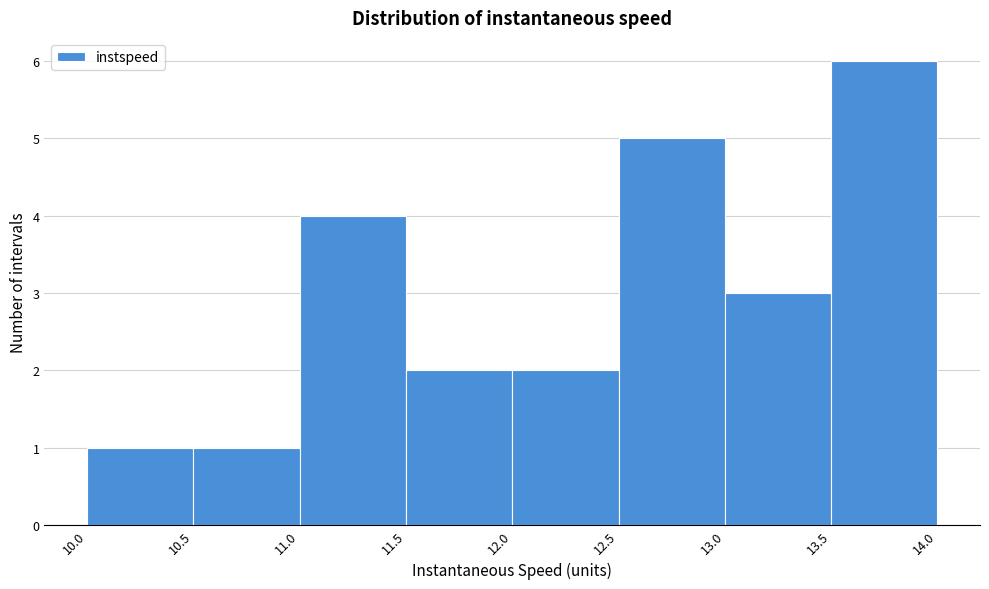

Reading left to right, transcribe this chart: for each bar, give the range it covers on the x-axis and its height. The values are not printed on the chart, so give them approximately, as read against the axis.

10.0 to 10.5: 1
10.5 to 11.0: 1
11.0 to 11.5: 4
11.5 to 12.0: 2
12.0 to 12.5: 2
12.5 to 13.0: 5
13.0 to 13.5: 3
13.5 to 14.0: 6